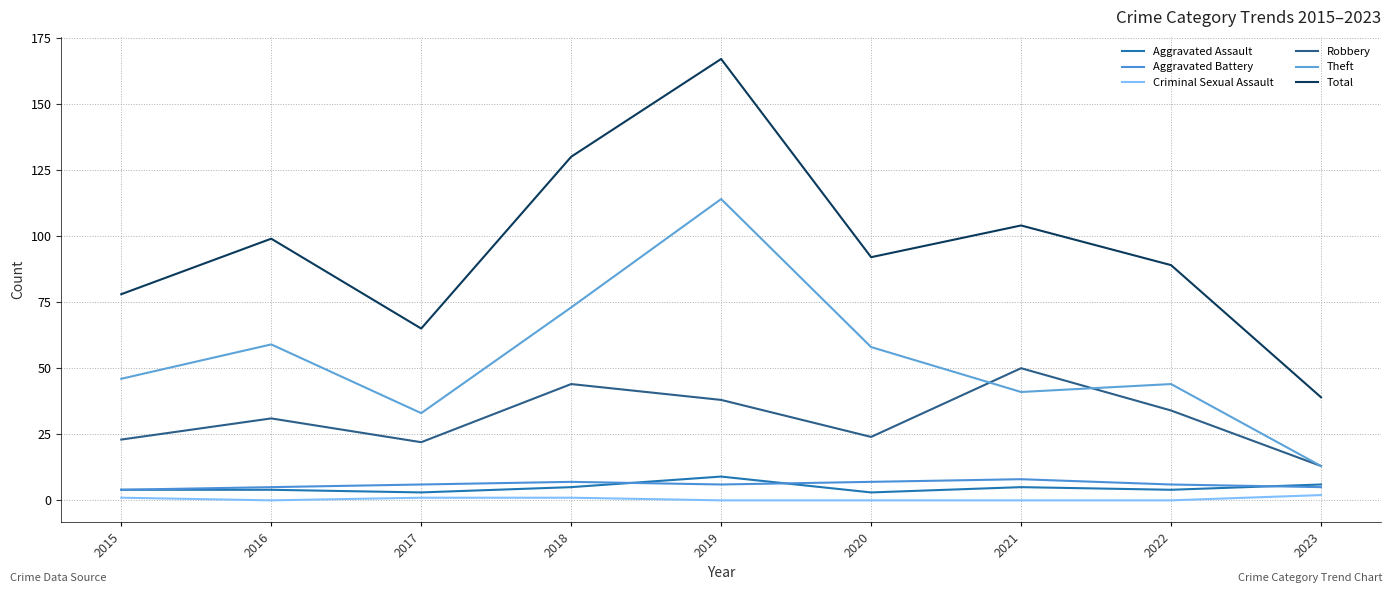

True or false: Total and Aggravated Assault intersect in this chart.

False